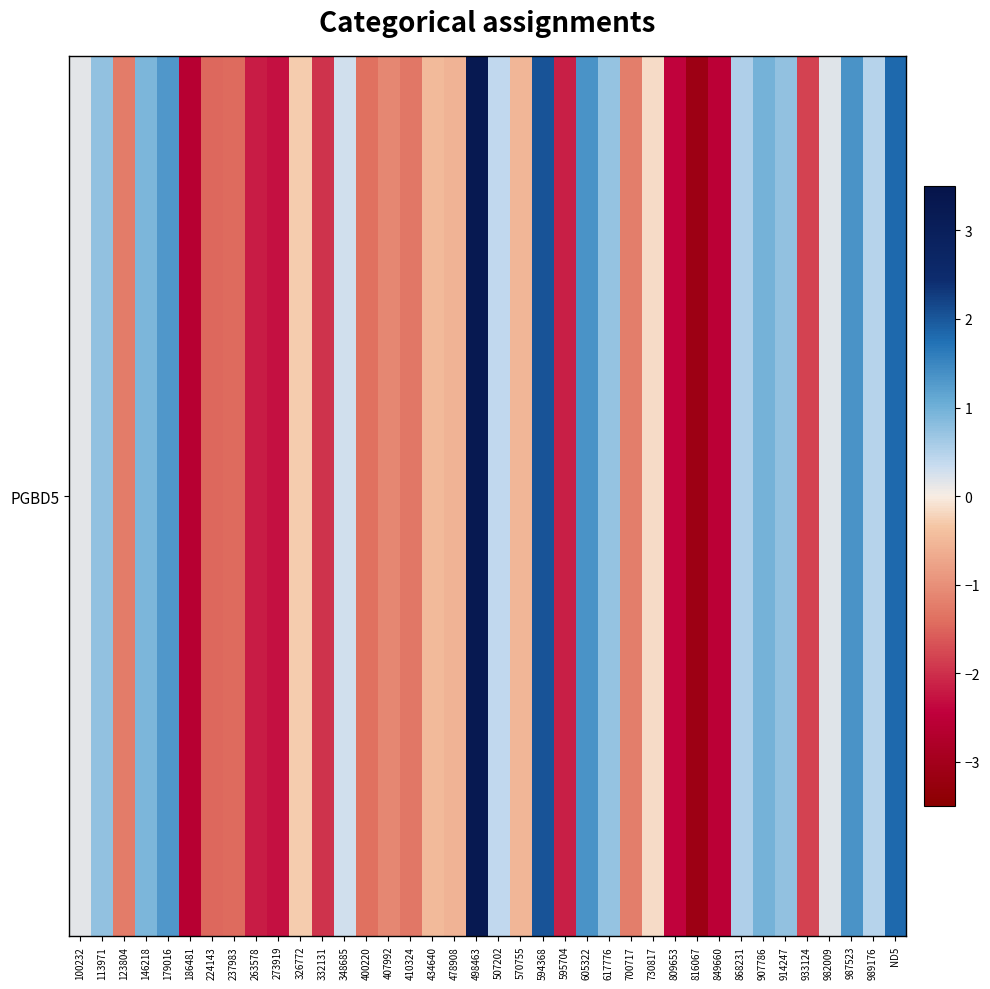

Reading left to right, what are all the values shown in this chart?

0.2	0.7	-1.2	0.9	1.3	-2.6	-1.5	-1.4	-2.2	-2.3	-0.3	-2.0	0.3	-1.4	-1.1	-1.3	-0.5	-0.6	3.3	0.4	-0.5	2.0	-2.1	1.4	0.7	-1.2	-0.2	-2.4	-3.1	-2.5	0.5	1.0	0.8	-1.8	0.2	1.4	0.5	1.8